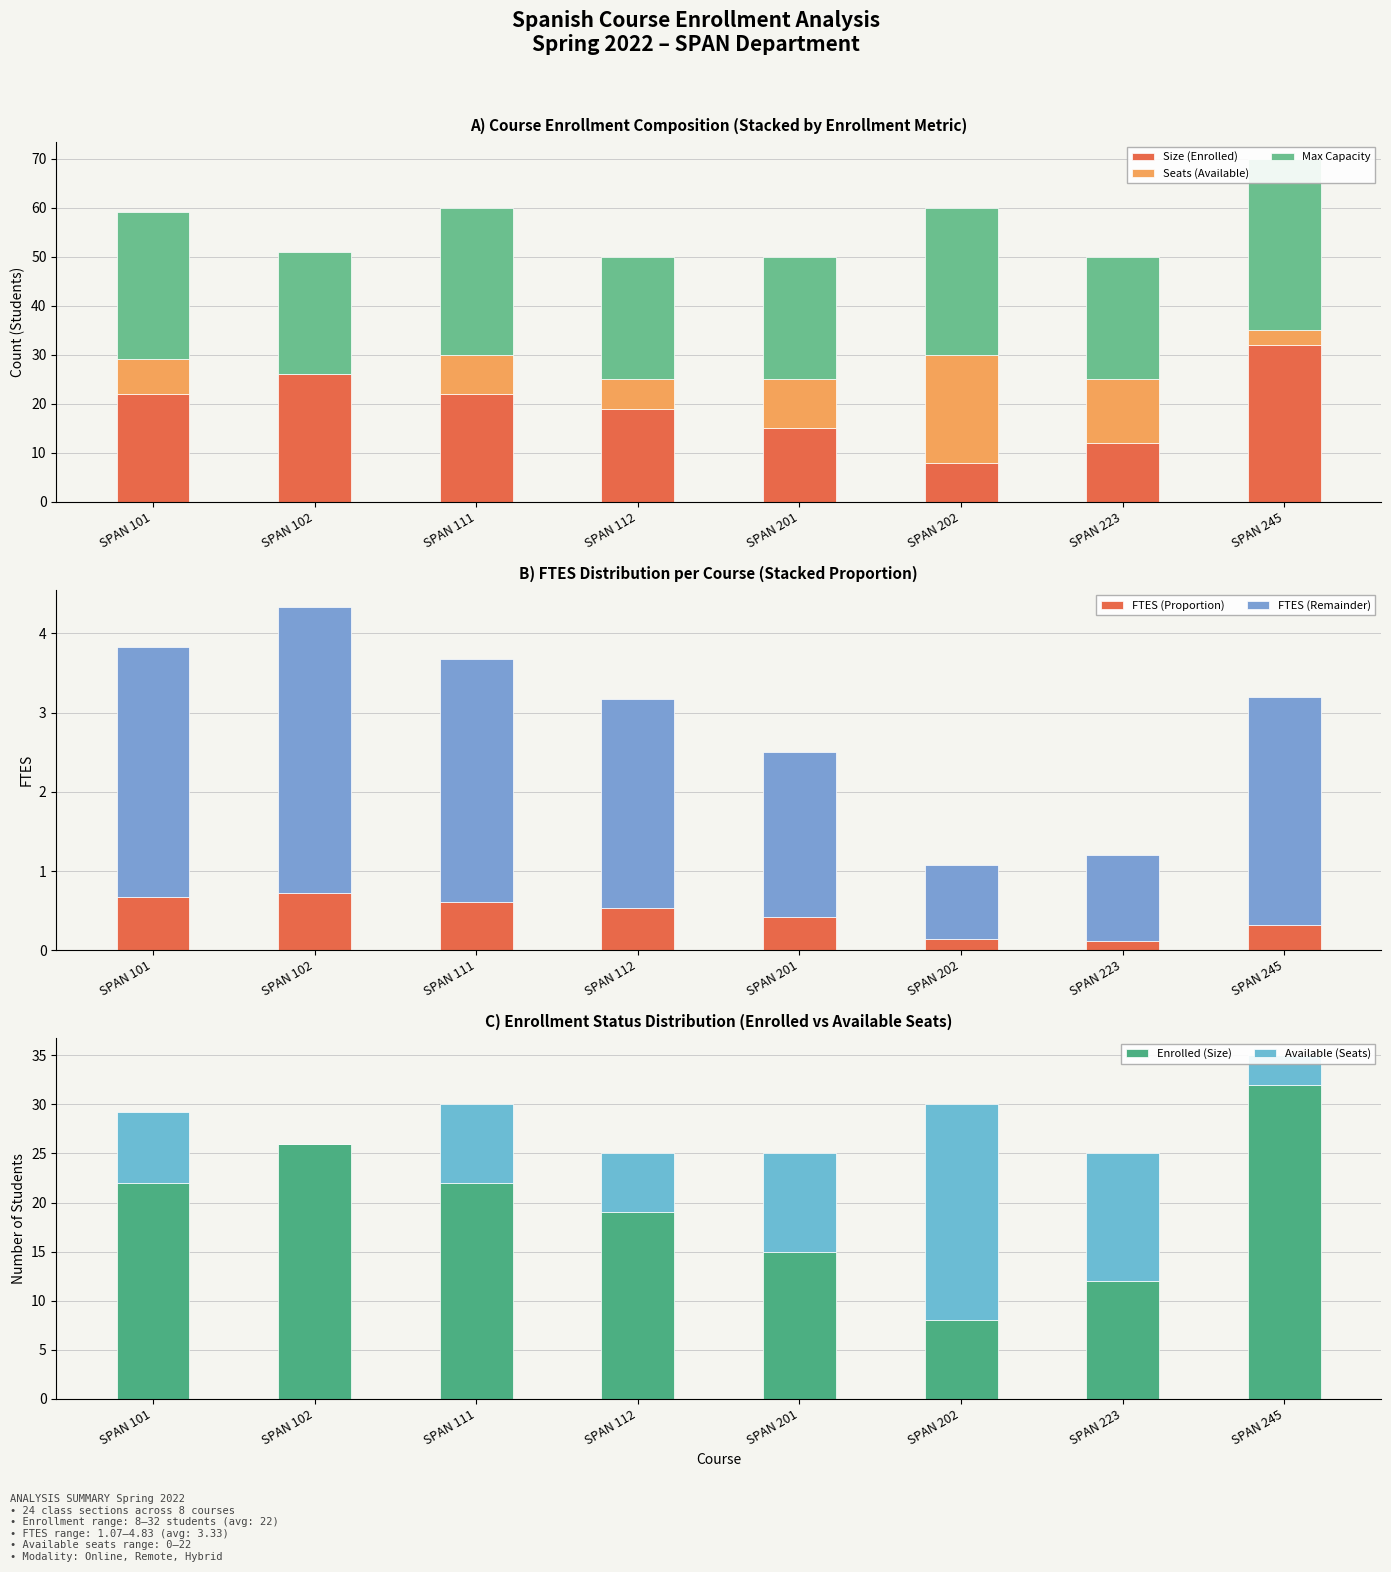

Is it true that FTES (Proportion) equals 0.3 at SPAN 112?

False